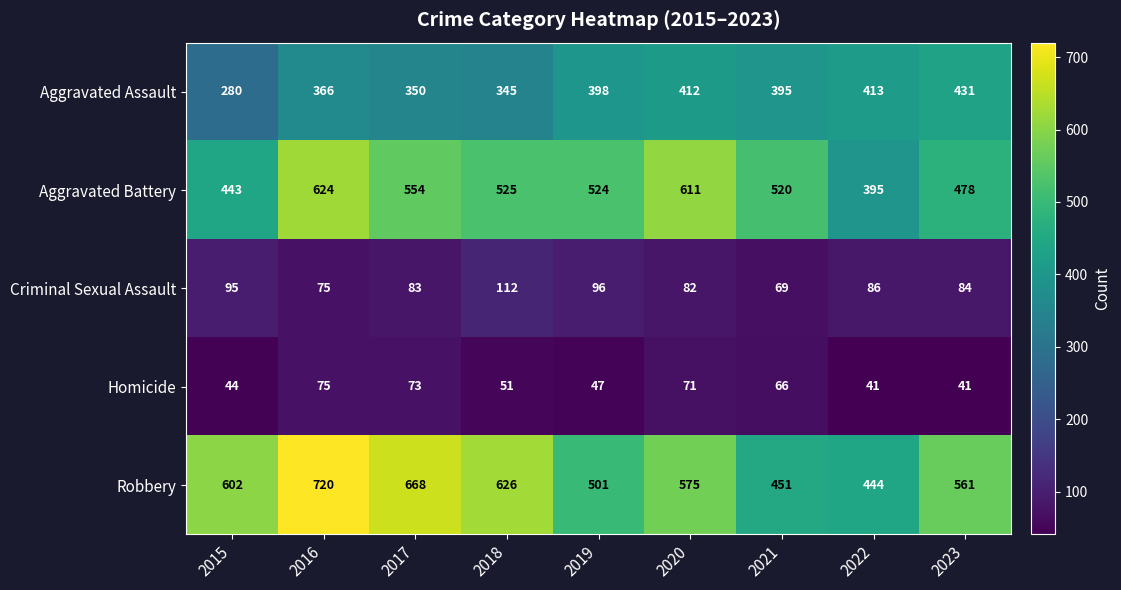

The Homicide series shows 21 at 2015. True or false?

False